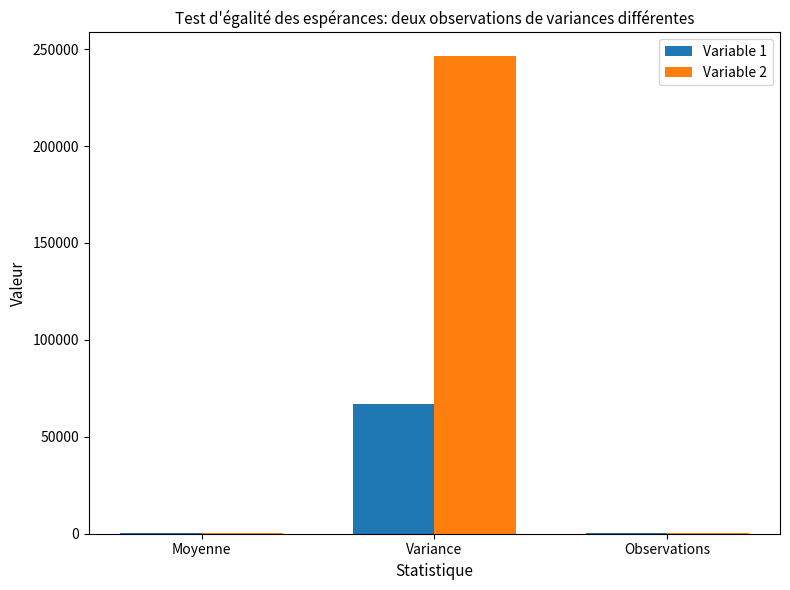

At which label is Variable 2 closest to 123347?

Moyenne